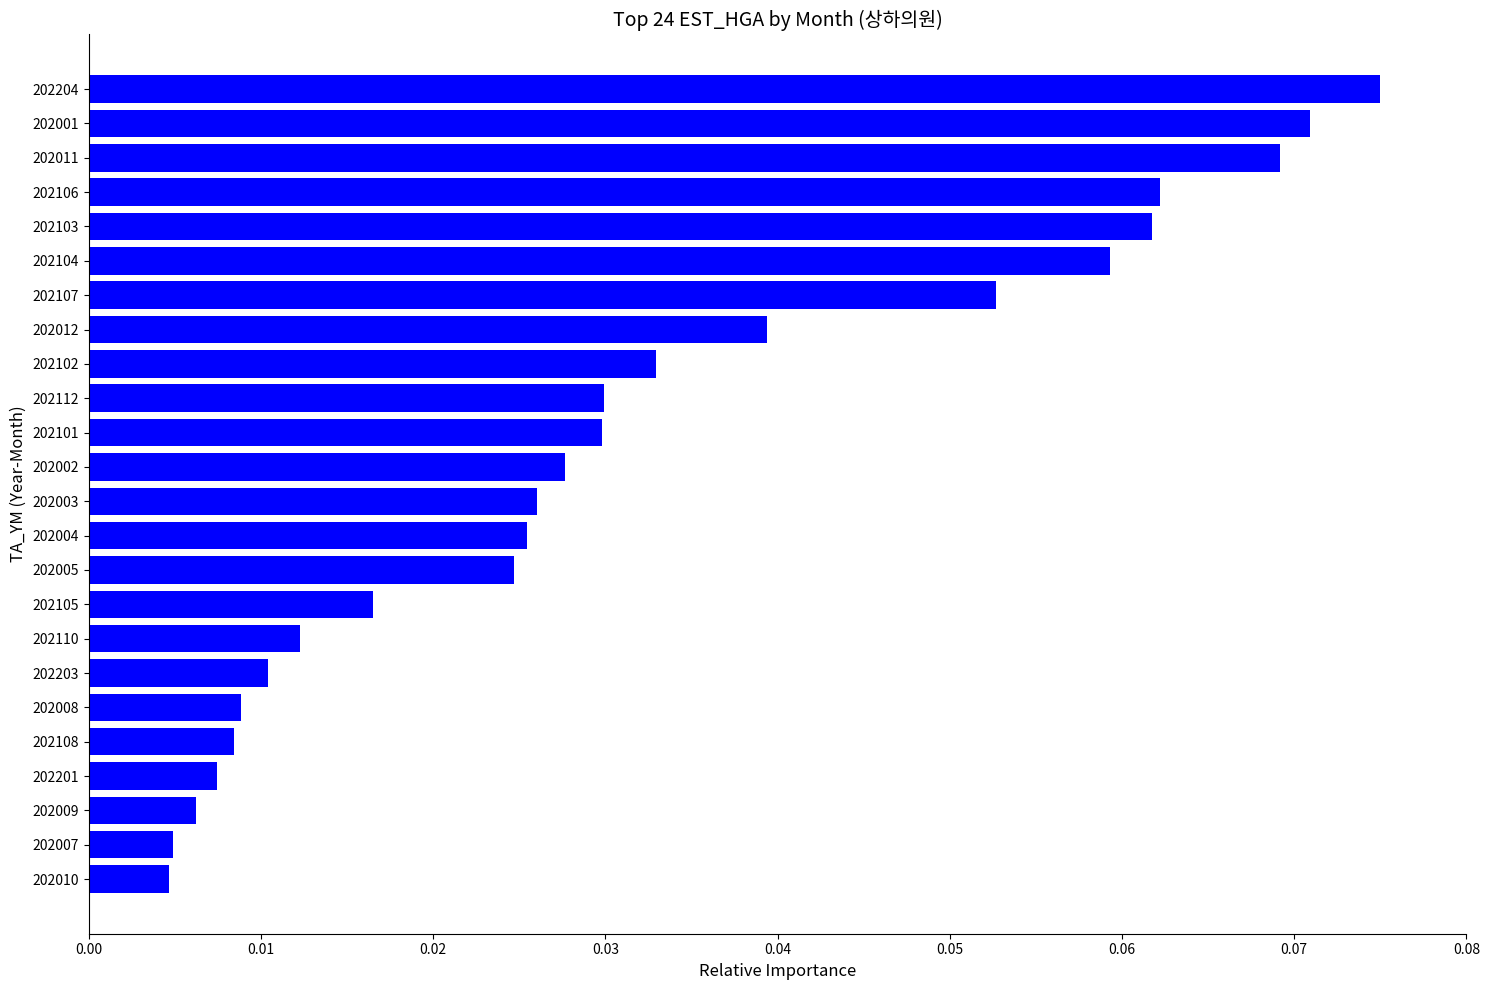

The chart shows a value of 0.1 at 202102. True or false?

False